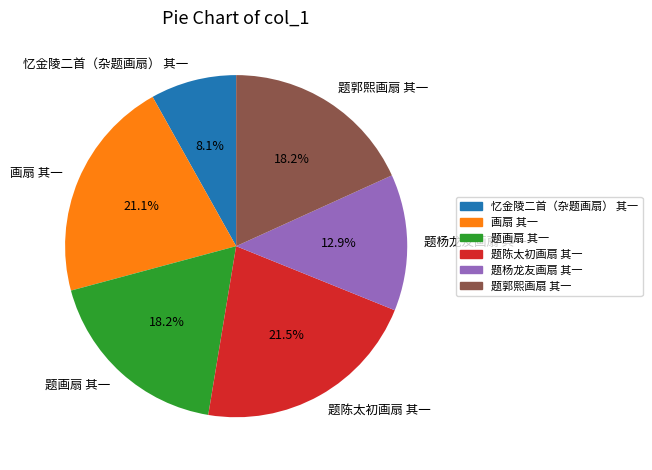

Between 题郭熙画扇 其一 and 题陈太初画扇 其一, which is larger?

题陈太初画扇 其一